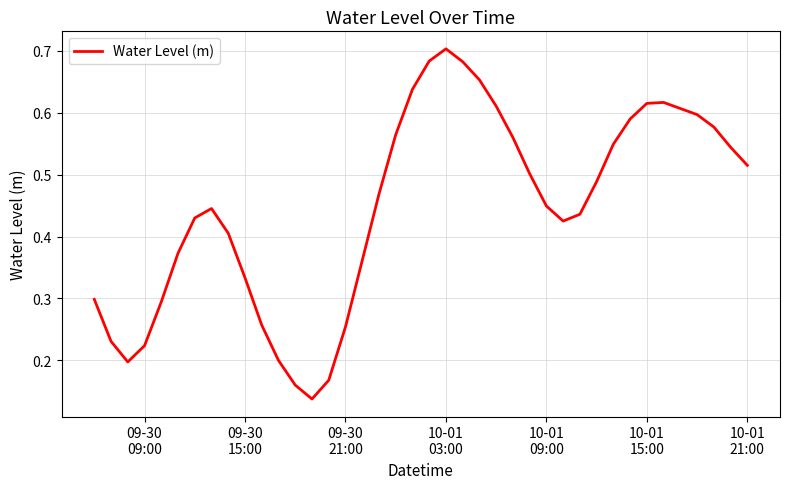

How many distinct data groups are displayed?

1